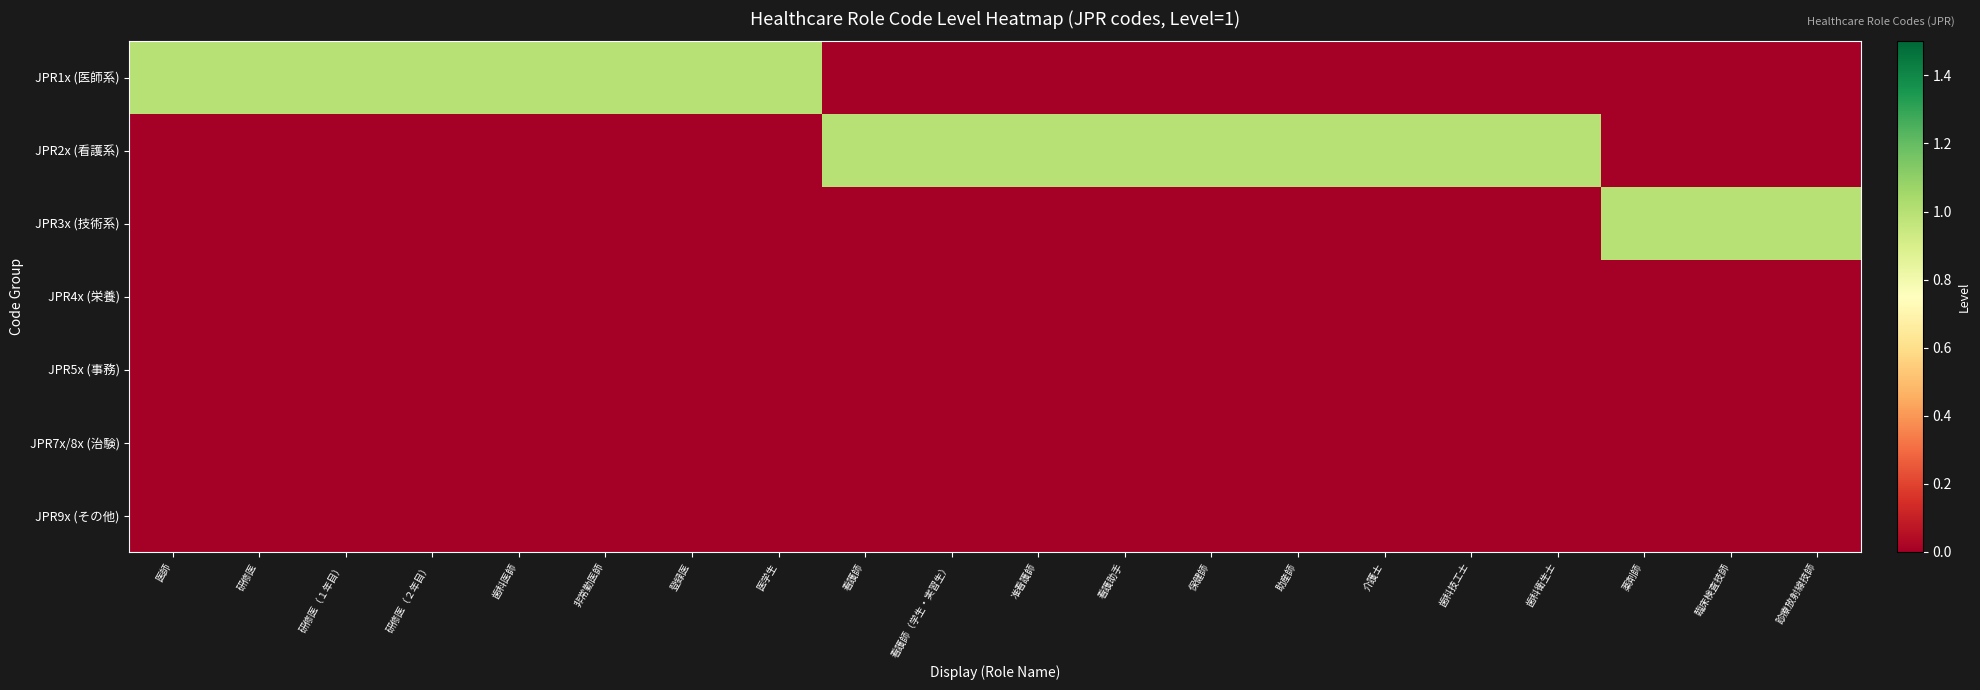

Reading left to right, list all the values displayed in this chart.

JPR1x (医師系): 医師=1	研修医=1	研修医（１年目）=1	研修医（２年目）=1	歯科医師=1	非常勤医師=1	登録医=1	医学生=1	看護師=0	看護師（学生・実習生）=0	准看護師=0	看護助手=0	保健師=0	助産師=0	介護士=0	歯科技工士=0	歯科衛生士=0	薬剤師=0	臨床検査技師=0	診療放射線技師=0
JPR2x (看護系): 医師=0	研修医=0	研修医（１年目）=0	研修医（２年目）=0	歯科医師=0	非常勤医師=0	登録医=0	医学生=0	看護師=1	看護師（学生・実習生）=1	准看護師=1	看護助手=1	保健師=1	助産師=1	介護士=1	歯科技工士=1	歯科衛生士=1	薬剤師=0	臨床検査技師=0	診療放射線技師=0
JPR3x (技術系): 医師=0	研修医=0	研修医（１年目）=0	研修医（２年目）=0	歯科医師=0	非常勤医師=0	登録医=0	医学生=0	看護師=0	看護師（学生・実習生）=0	准看護師=0	看護助手=0	保健師=0	助産師=0	介護士=0	歯科技工士=0	歯科衛生士=0	薬剤師=1	臨床検査技師=1	診療放射線技師=1
JPR4x (栄養): 医師=0	研修医=0	研修医（１年目）=0	研修医（２年目）=0	歯科医師=0	非常勤医師=0	登録医=0	医学生=0	看護師=0	看護師（学生・実習生）=0	准看護師=0	看護助手=0	保健師=0	助産師=0	介護士=0	歯科技工士=0	歯科衛生士=0	薬剤師=0	臨床検査技師=0	診療放射線技師=0
JPR5x (事務): 医師=0	研修医=0	研修医（１年目）=0	研修医（２年目）=0	歯科医師=0	非常勤医師=0	登録医=0	医学生=0	看護師=0	看護師（学生・実習生）=0	准看護師=0	看護助手=0	保健師=0	助産師=0	介護士=0	歯科技工士=0	歯科衛生士=0	薬剤師=0	臨床検査技師=0	診療放射線技師=0
JPR7x/8x (治験): 医師=0	研修医=0	研修医（１年目）=0	研修医（２年目）=0	歯科医師=0	非常勤医師=0	登録医=0	医学生=0	看護師=0	看護師（学生・実習生）=0	准看護師=0	看護助手=0	保健師=0	助産師=0	介護士=0	歯科技工士=0	歯科衛生士=0	薬剤師=0	臨床検査技師=0	診療放射線技師=0
JPR9x (その他): 医師=0	研修医=0	研修医（１年目）=0	研修医（２年目）=0	歯科医師=0	非常勤医師=0	登録医=0	医学生=0	看護師=0	看護師（学生・実習生）=0	准看護師=0	看護助手=0	保健師=0	助産師=0	介護士=0	歯科技工士=0	歯科衛生士=0	薬剤師=0	臨床検査技師=0	診療放射線技師=0